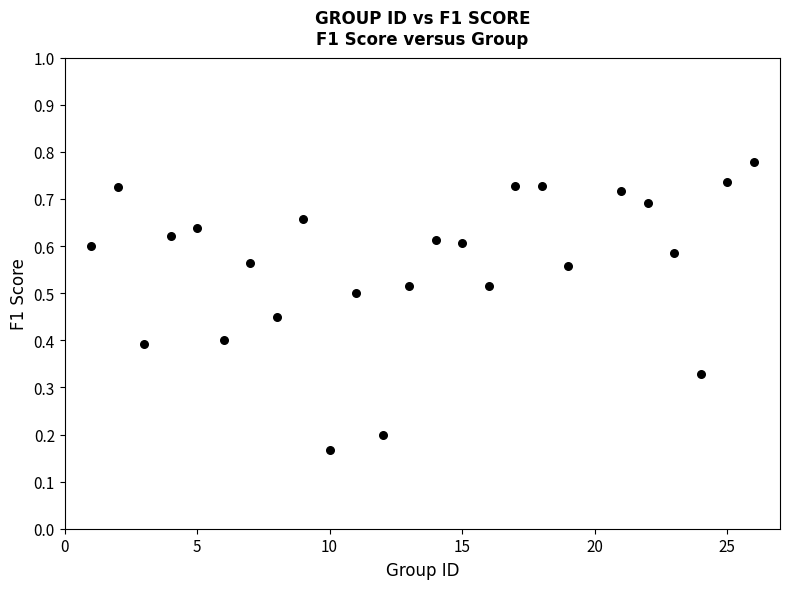

What is the range of X values (max minus min)?

25.0